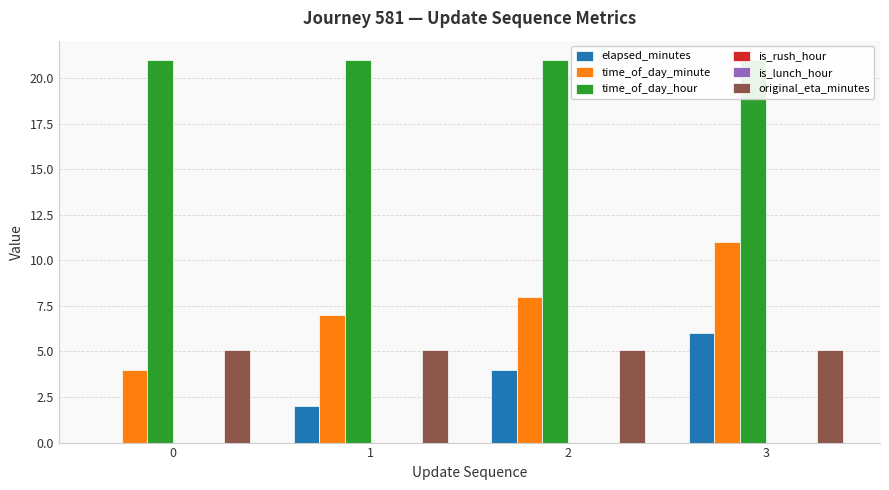

What is the value of the time_of_day_minute bar at the 4th from the left?

11.0